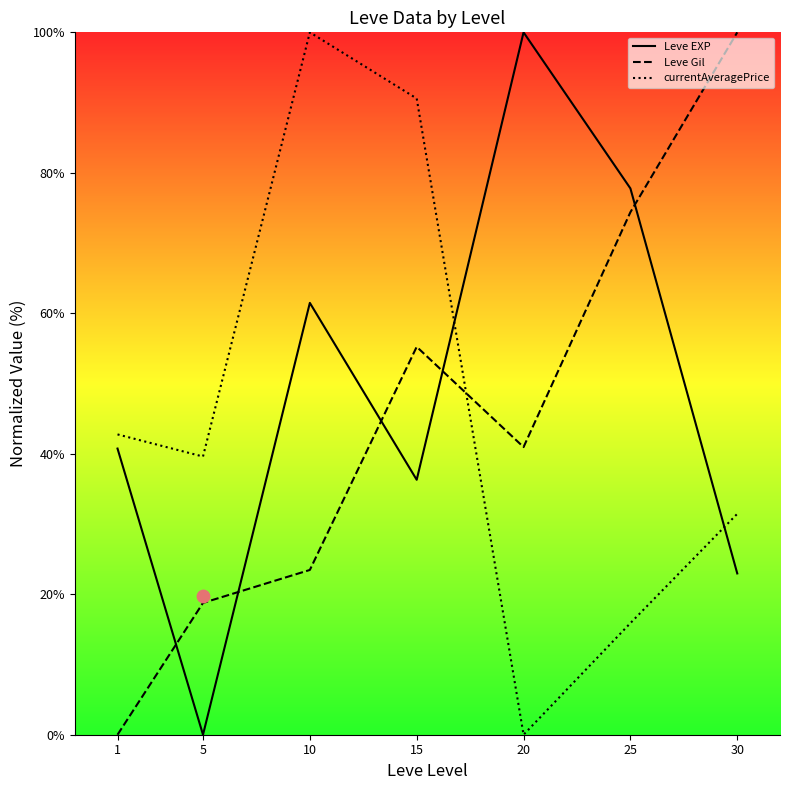

Is the value of Leve Gil at 15 greater than the value of currentAveragePrice at 5?

Yes